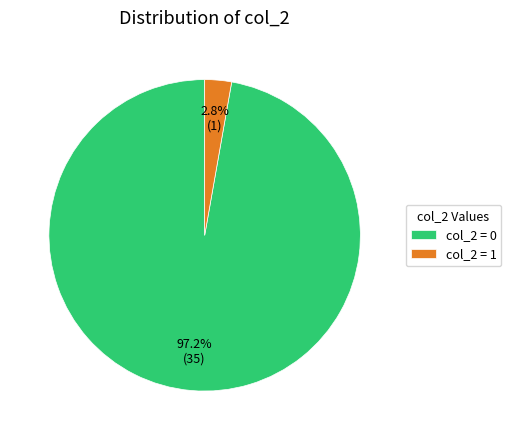

How many segments does this pie chart have?

2